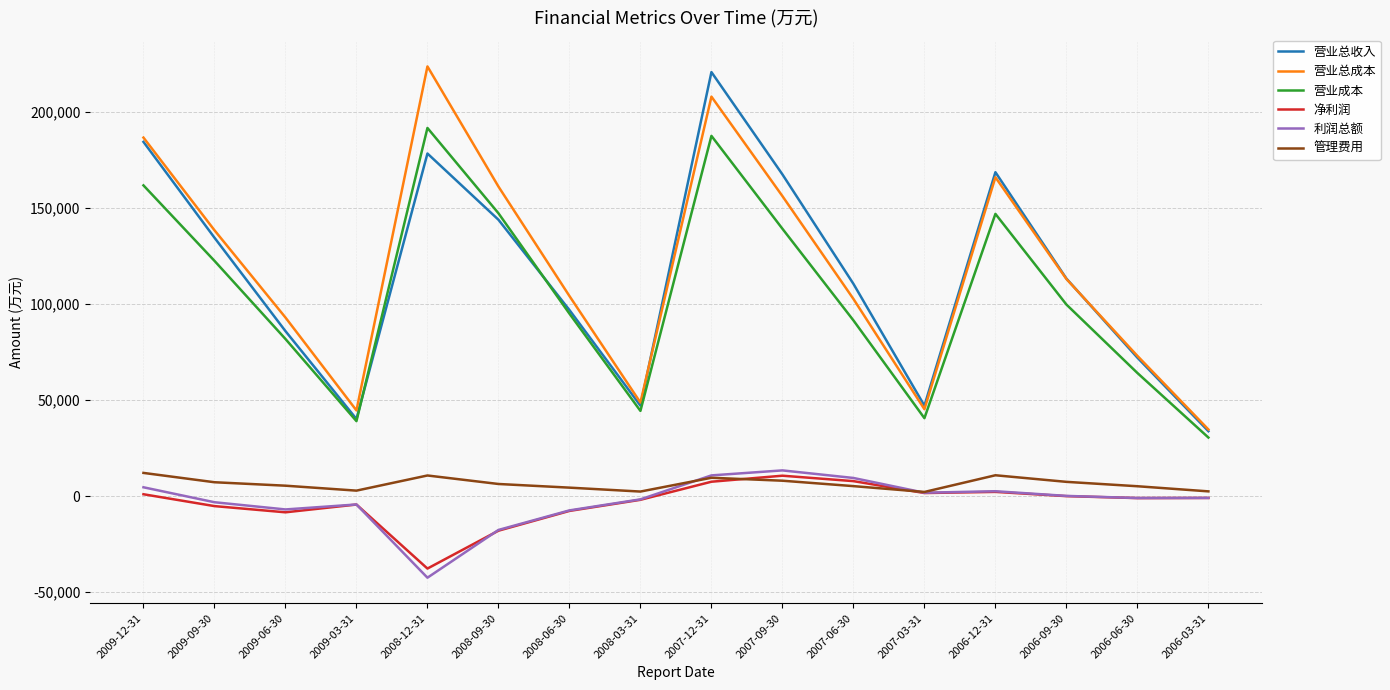

Is this an area chart (filled region under the line)?

No